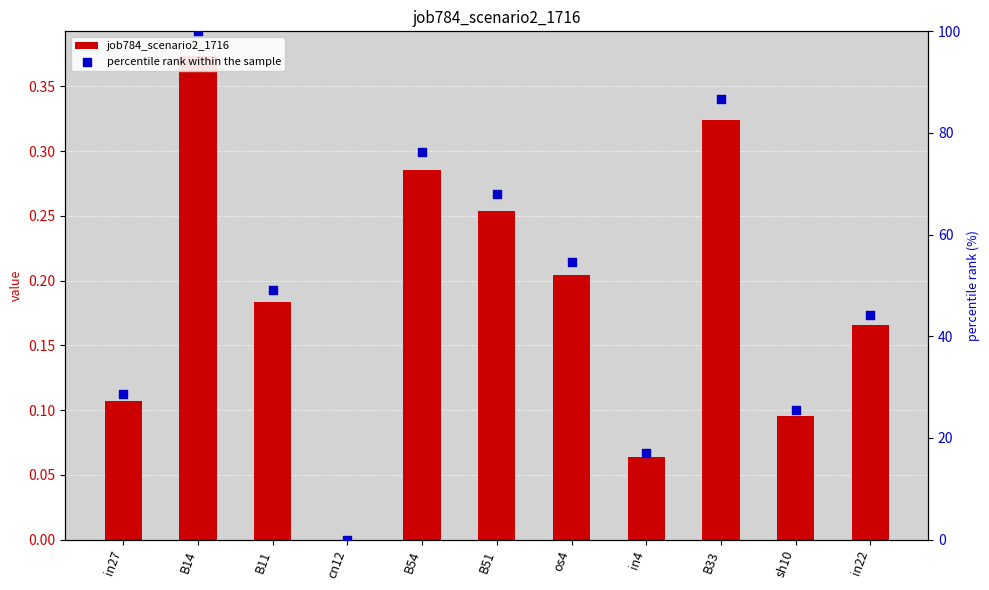

What is the total value across all series at in4?

17.1